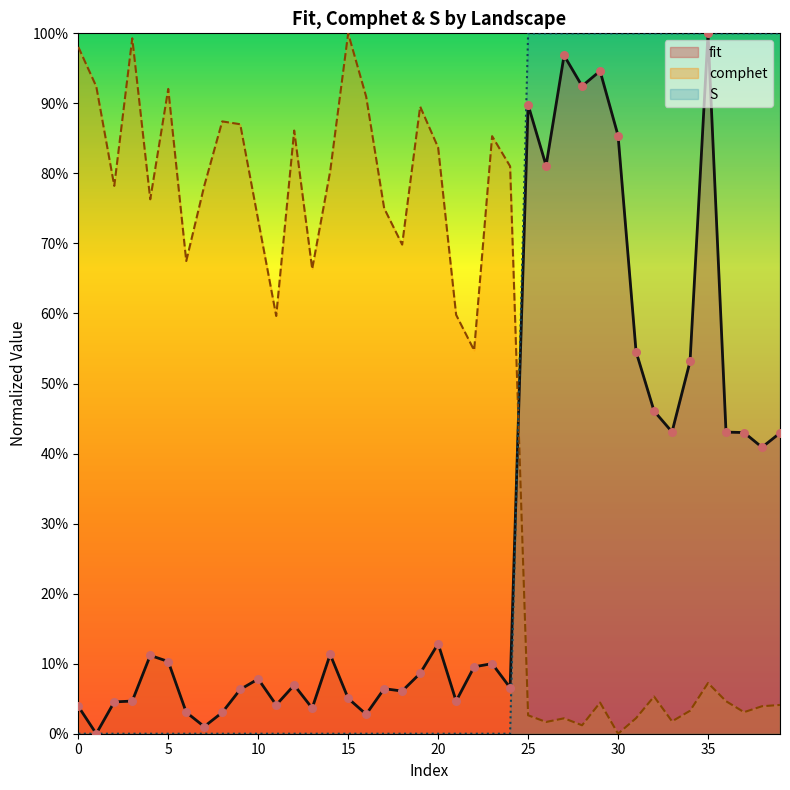

What are all the series names shown in the legend?

fit, comphet, S